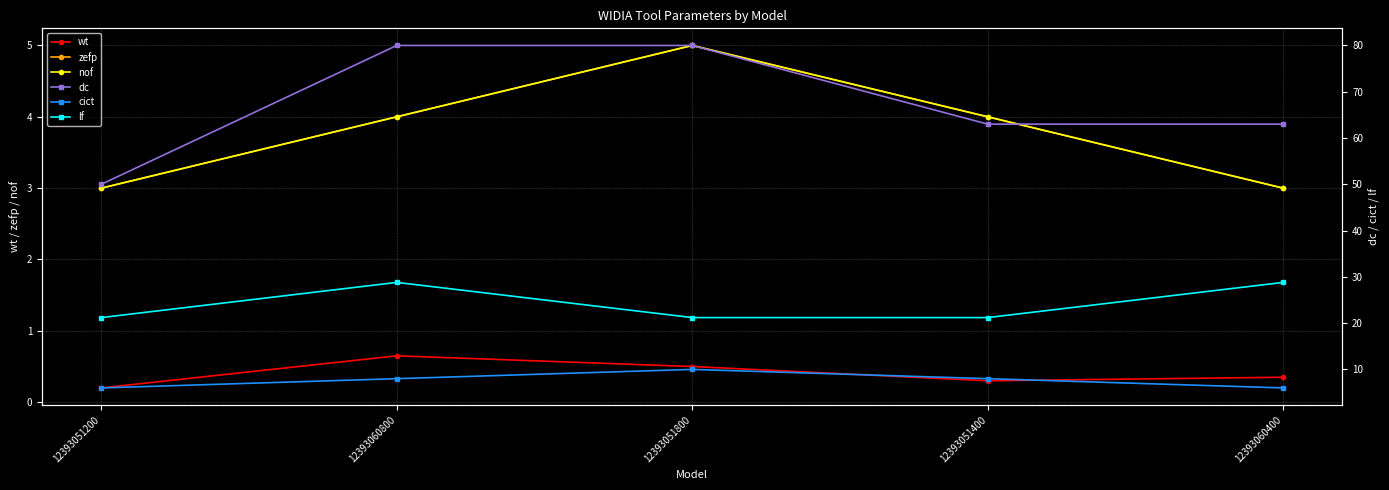

What is the maximum value for lf?

28.8